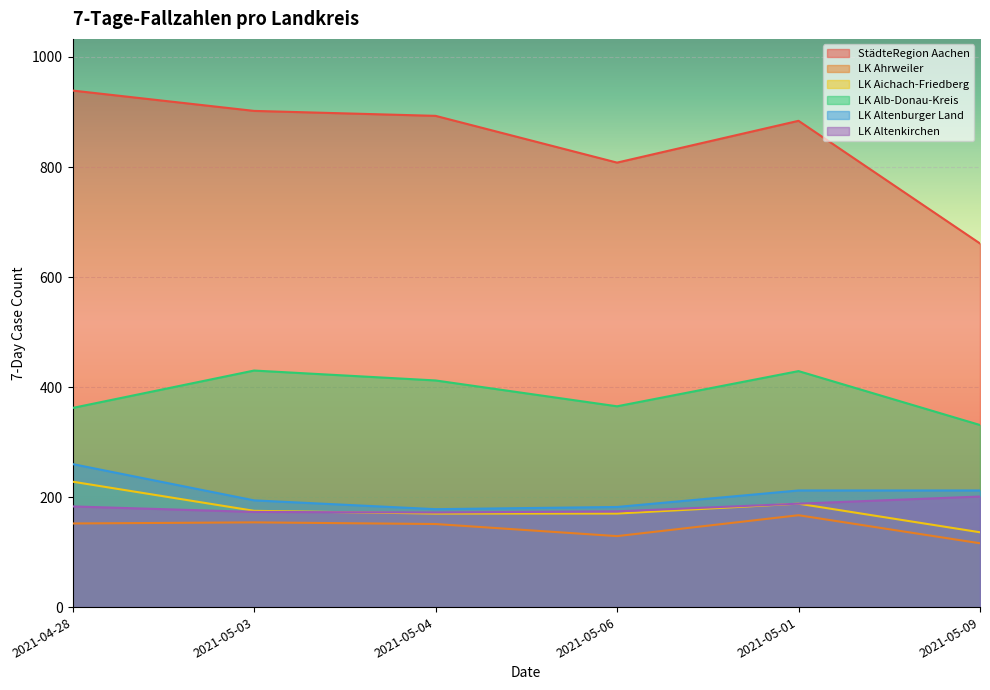

How many distinct data groups are displayed?

6